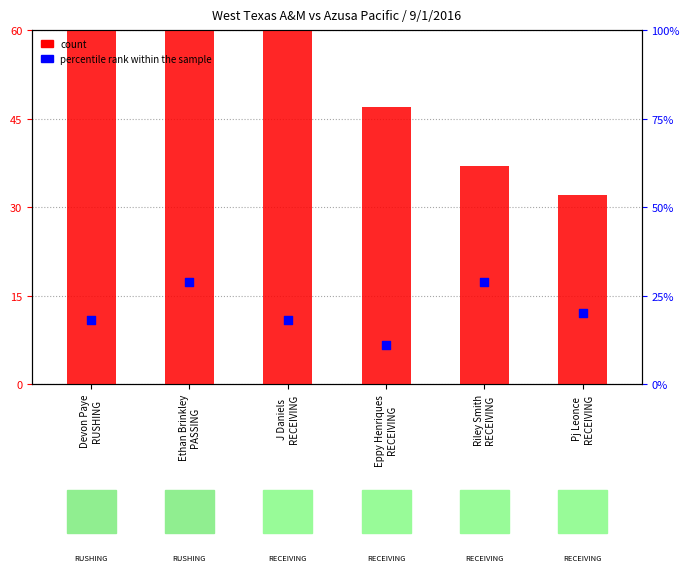

What are all the series names shown in the legend?

count, percentile rank within the sample